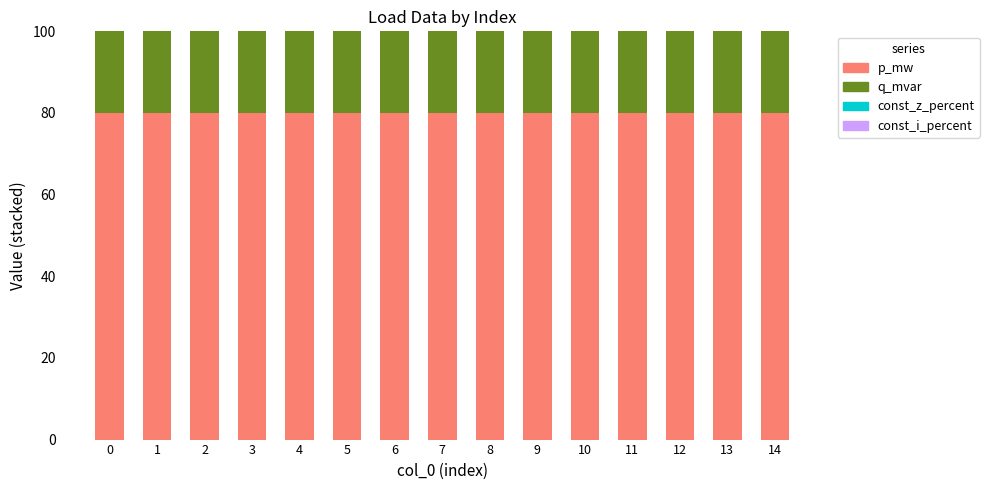

Is it true that p_mw equals 124.5 at 8?

False